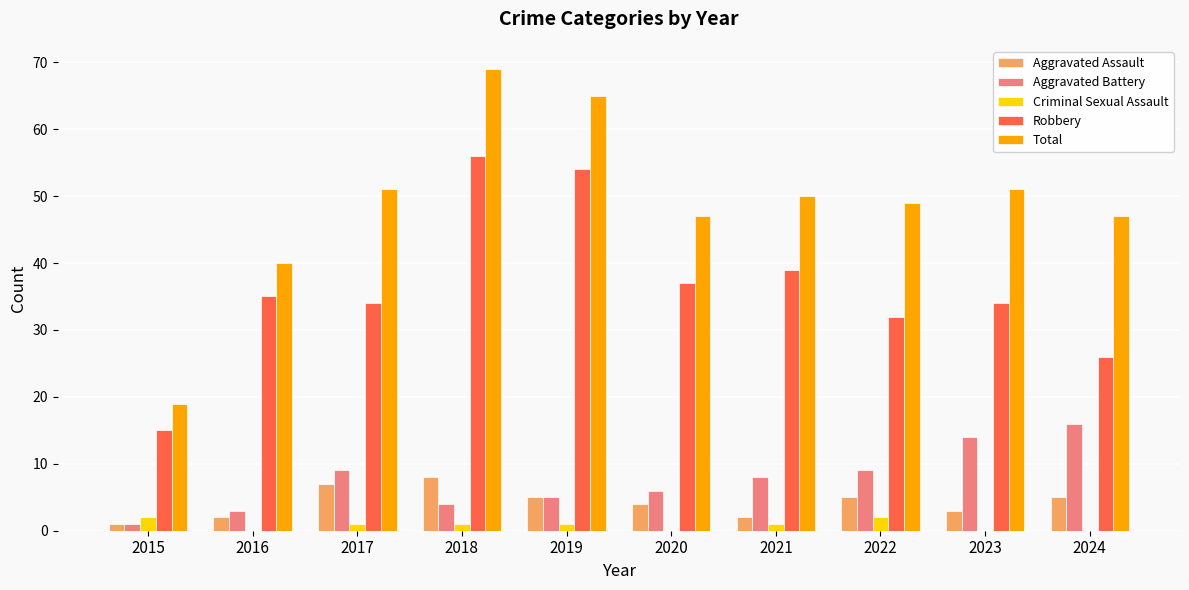

Read the Robbery value at 2019, to the nearest 5.

55